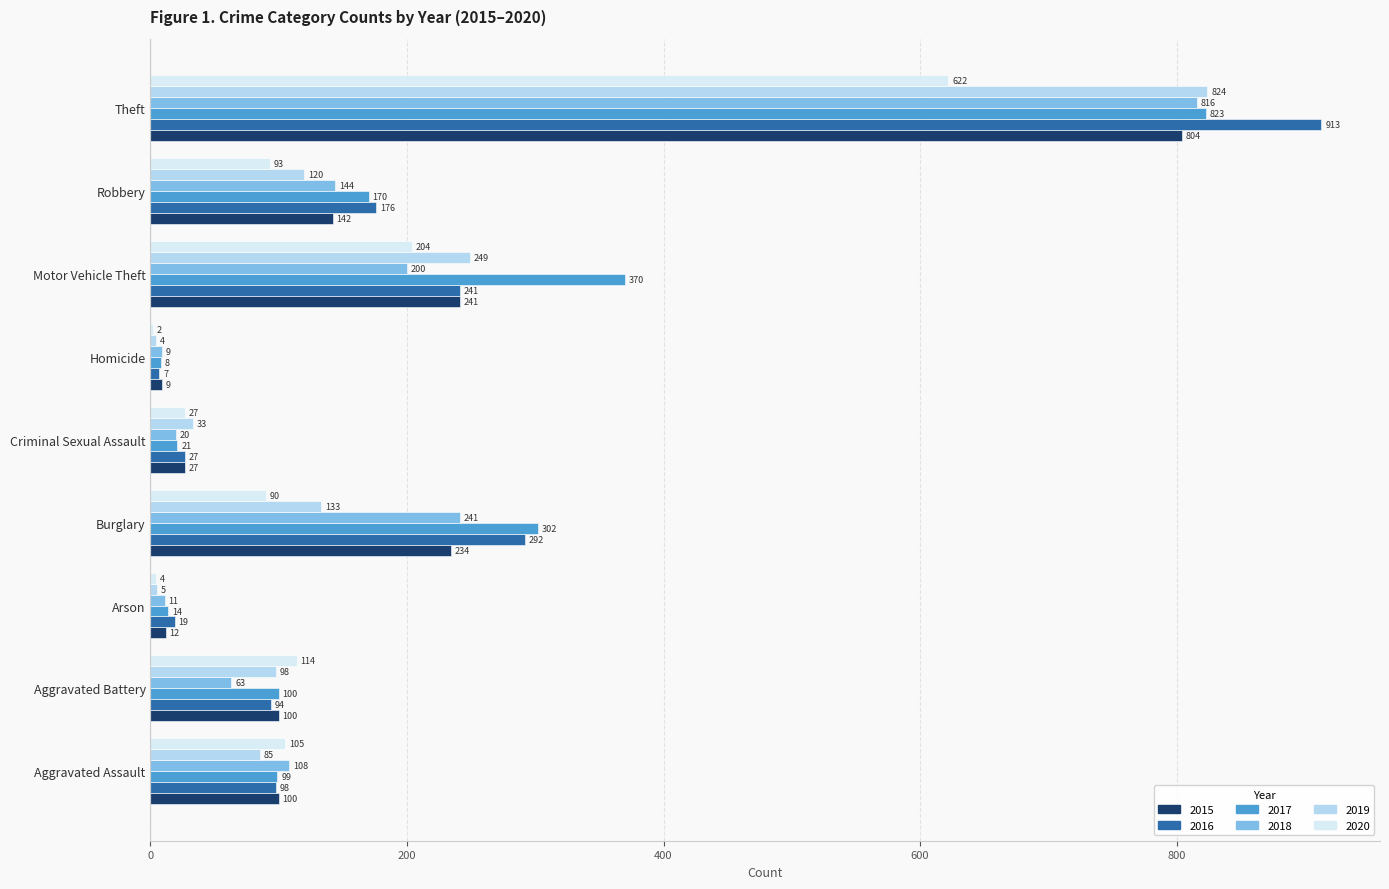

Which series has the largest range (max minus min)?

2016